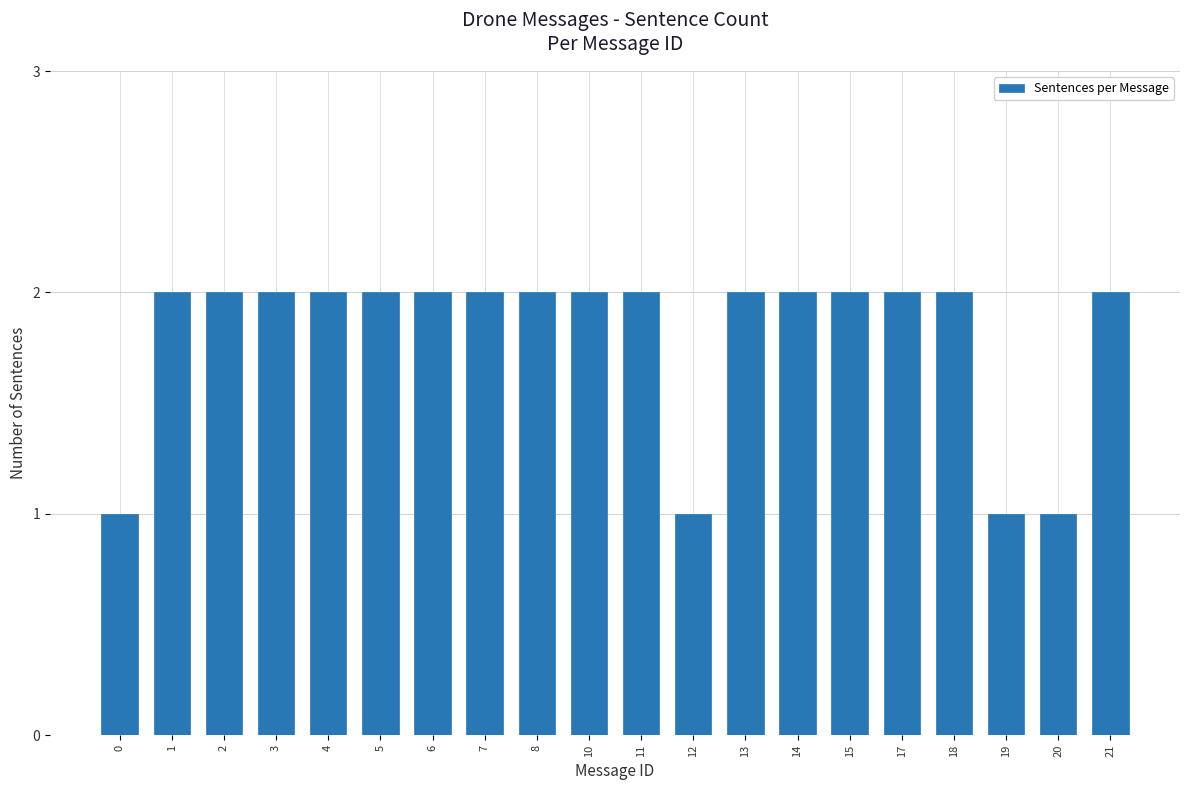

What is the difference between the values at 19 and 1?

1